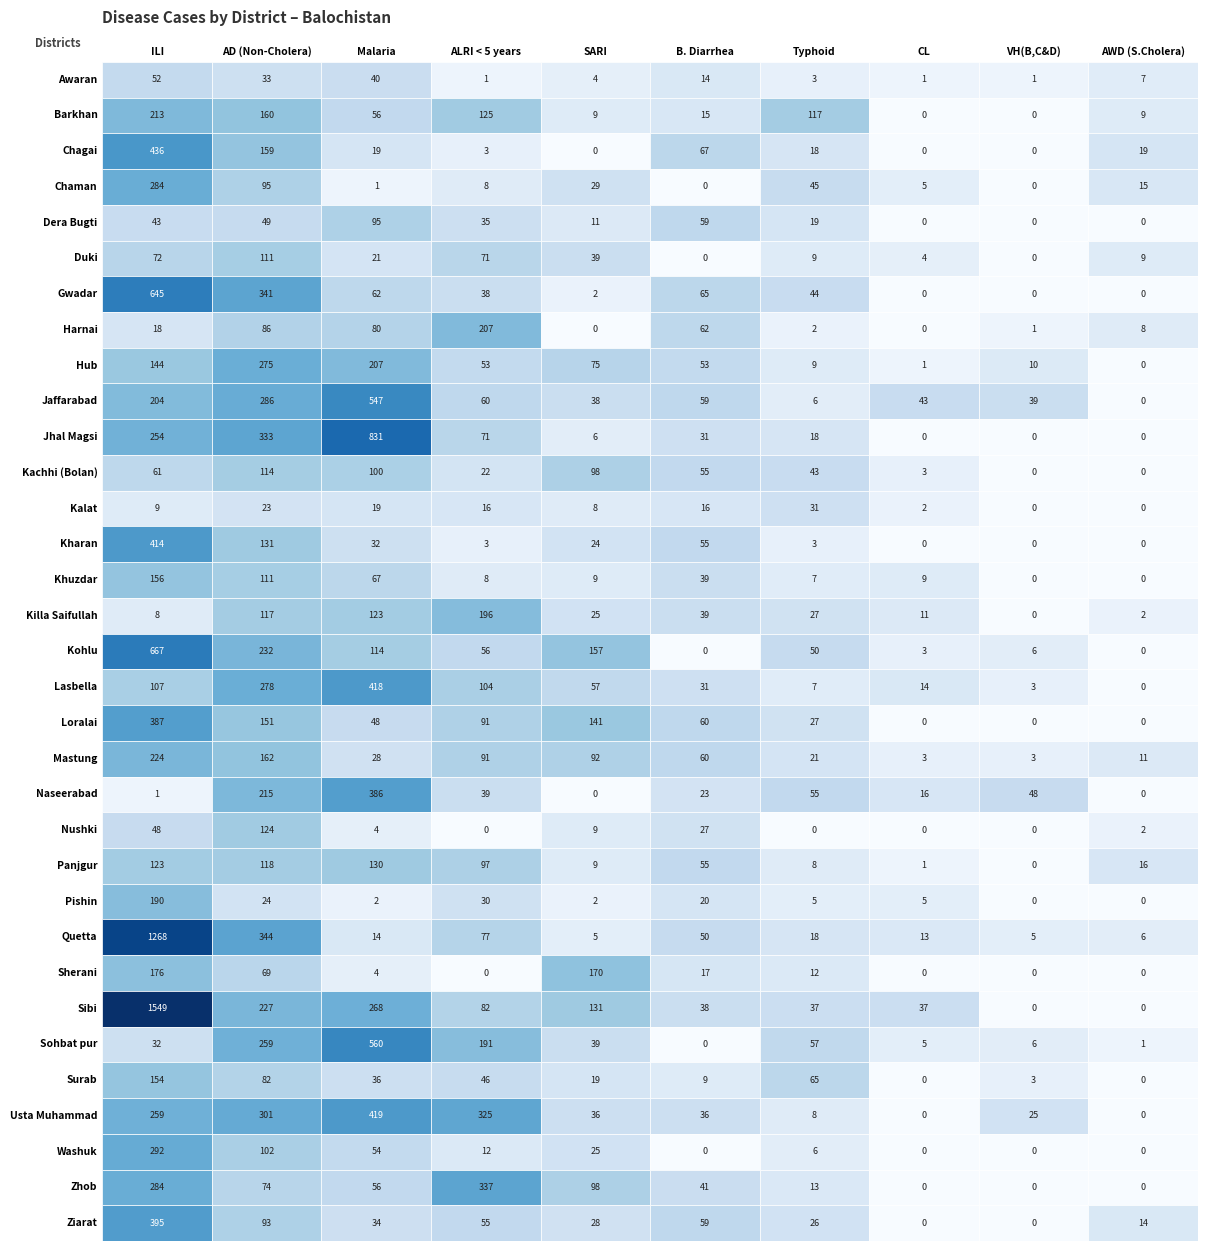

What is the sum of all Awaran values?

156